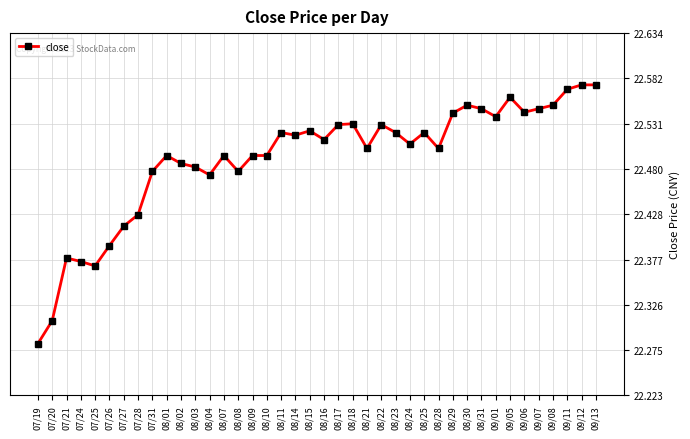

Approximately how many times larger is the value at 08/21 compared to 08/29?

1.0